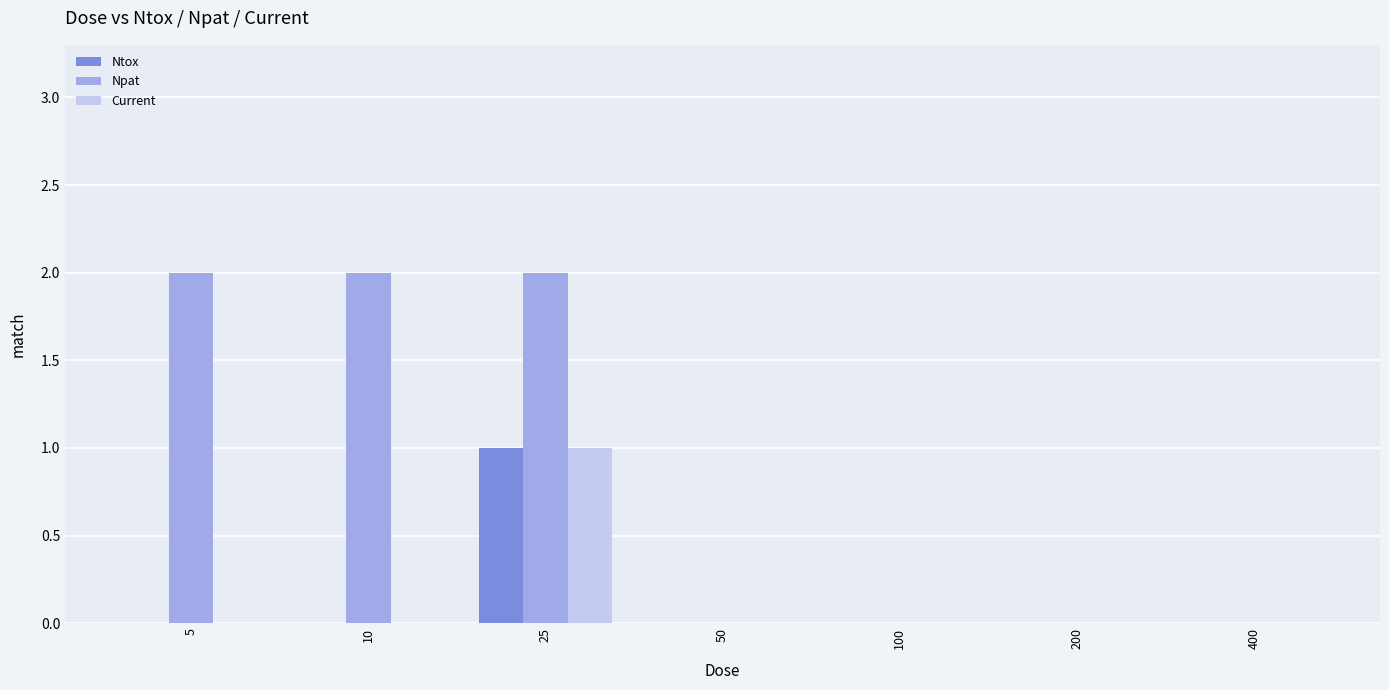

Count the number of categories in the chart.

7